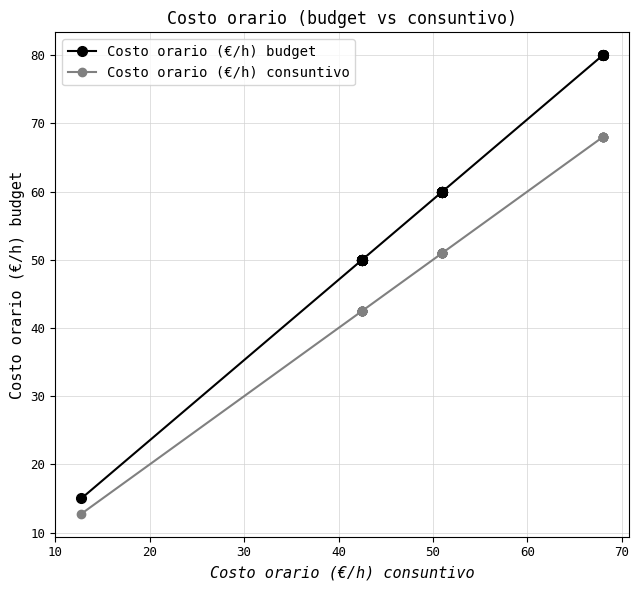

What is the average value of the Costo orario (€/h) consuntivo series?

49.2